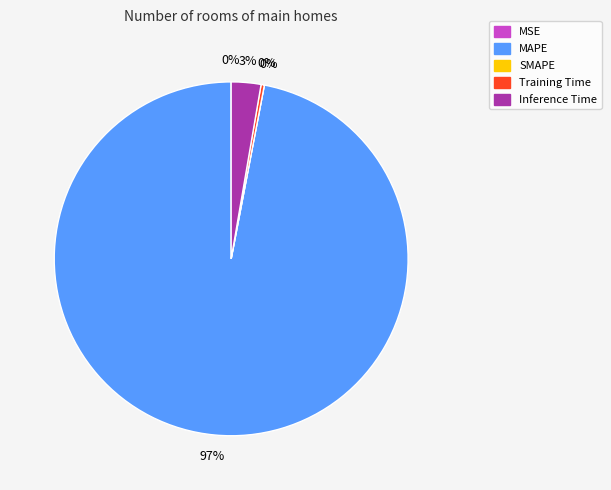

To the nearest percent, what is the combined percentage of Training Time and MAPE?

97%